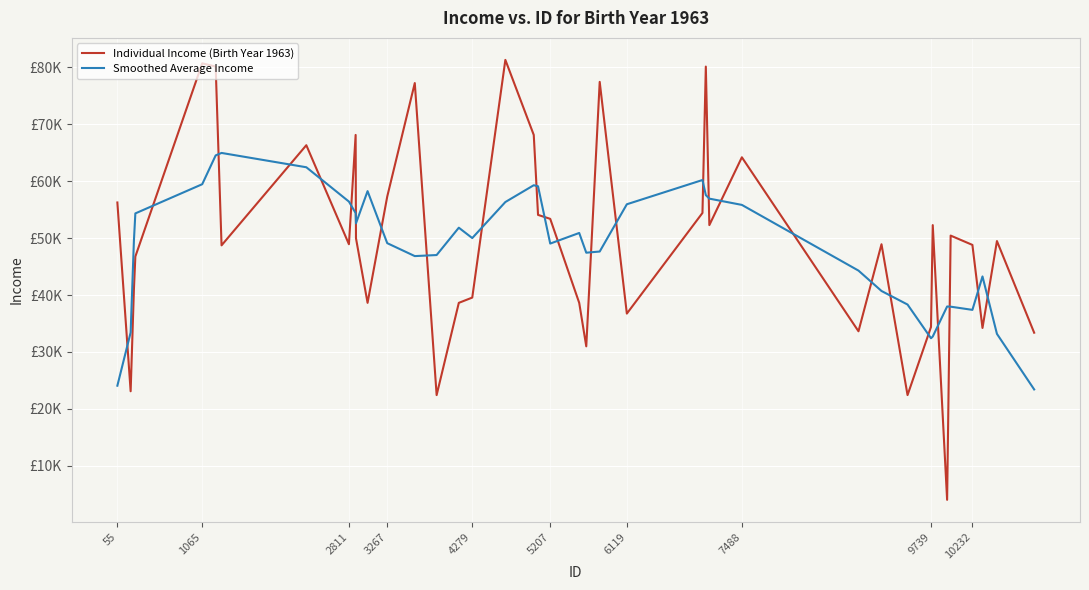

What are all the series names shown in the legend?

Individual Income (Birth Year 1963), Smoothed Average Income